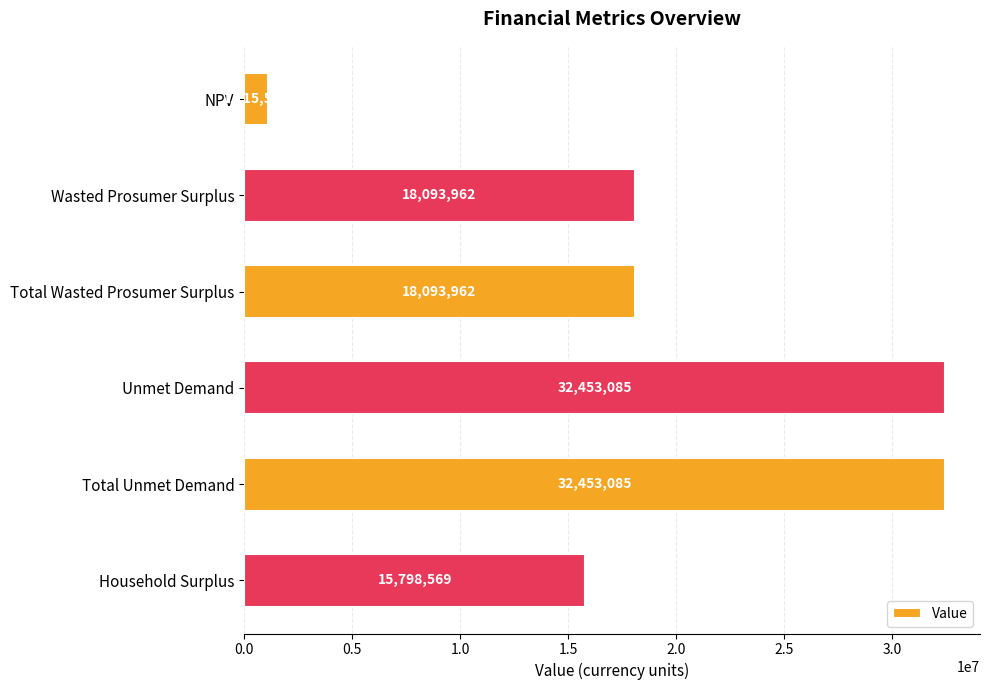

Which label corresponds to the smallest value in the chart?

NPV